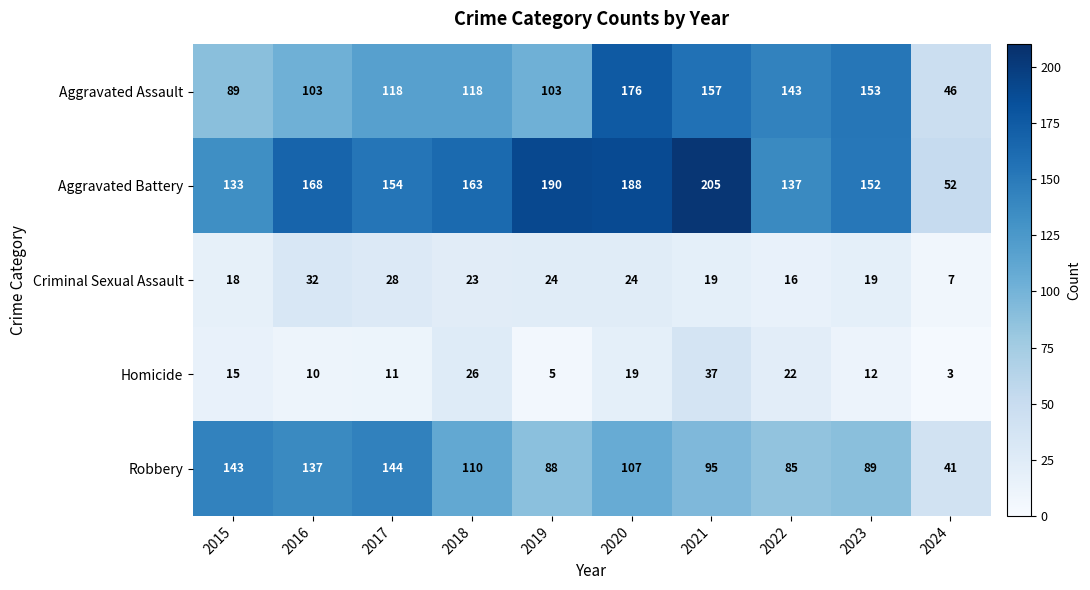

What is the smallest value displayed?

3